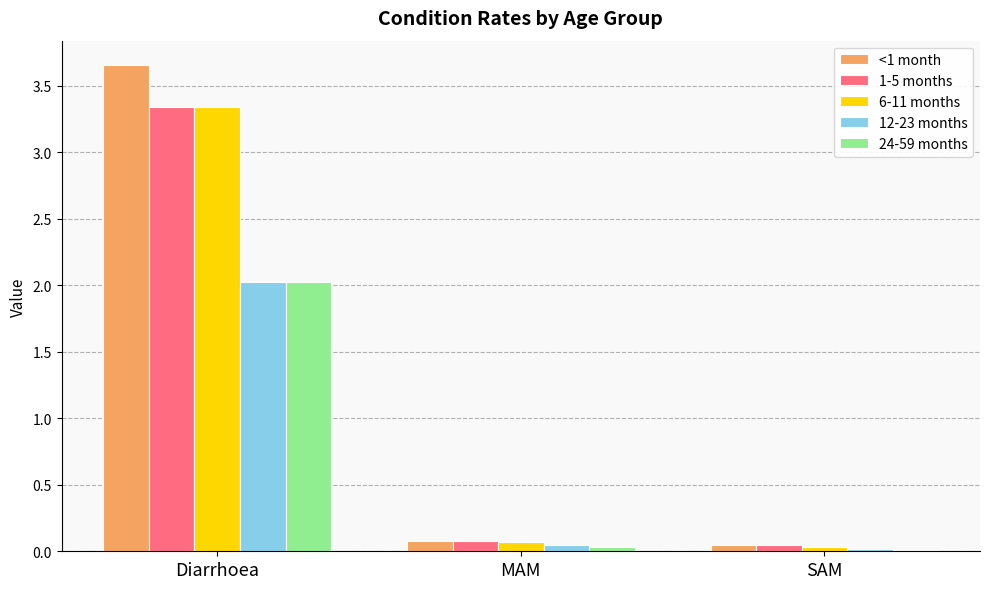

The <1 month series shows 1.5 at Diarrhoea. True or false?

False